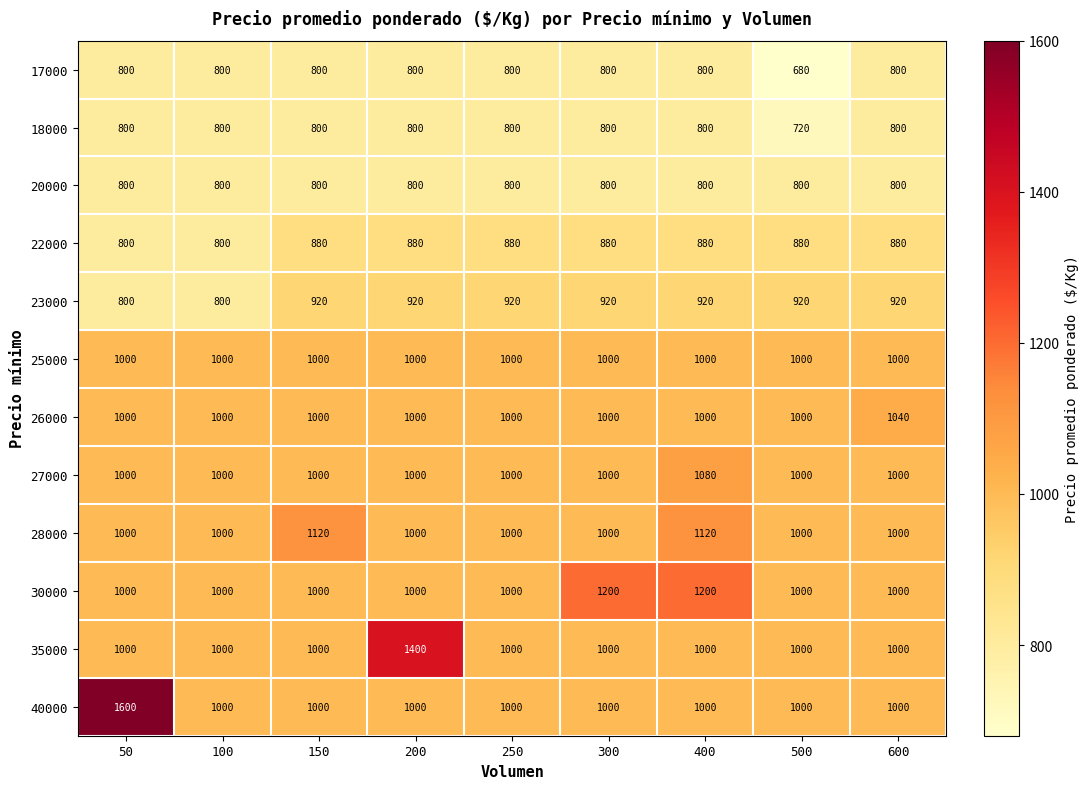

The value of 23000 at 400 is 1643. True or false?

False